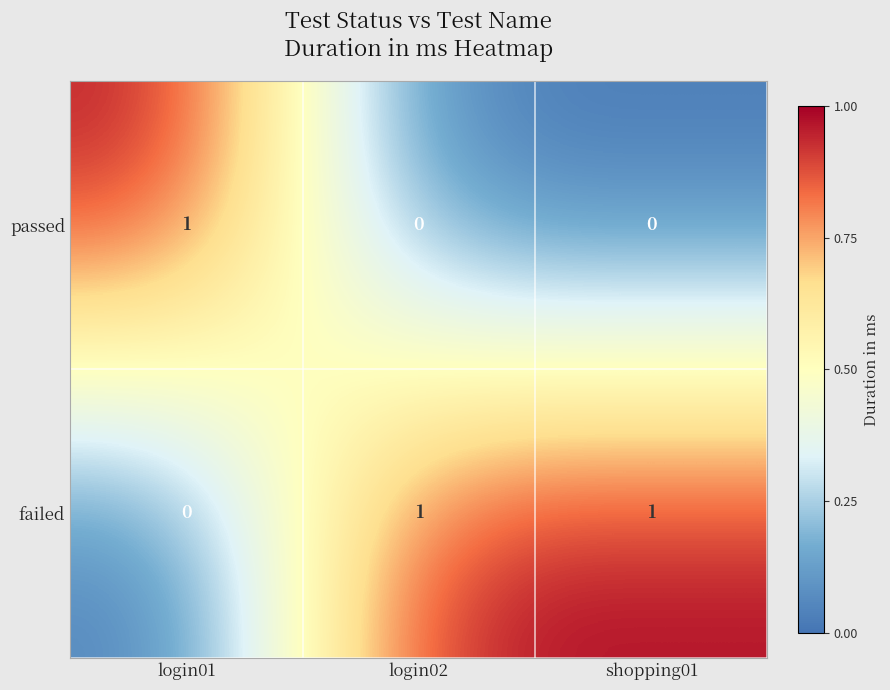

Rank the series by their average value, from highest to lowest.

failed, passed